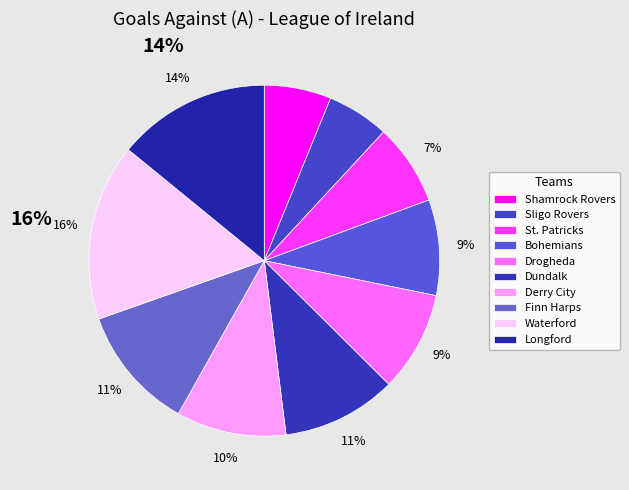

Which slice is the smallest?

Sligo Rovers